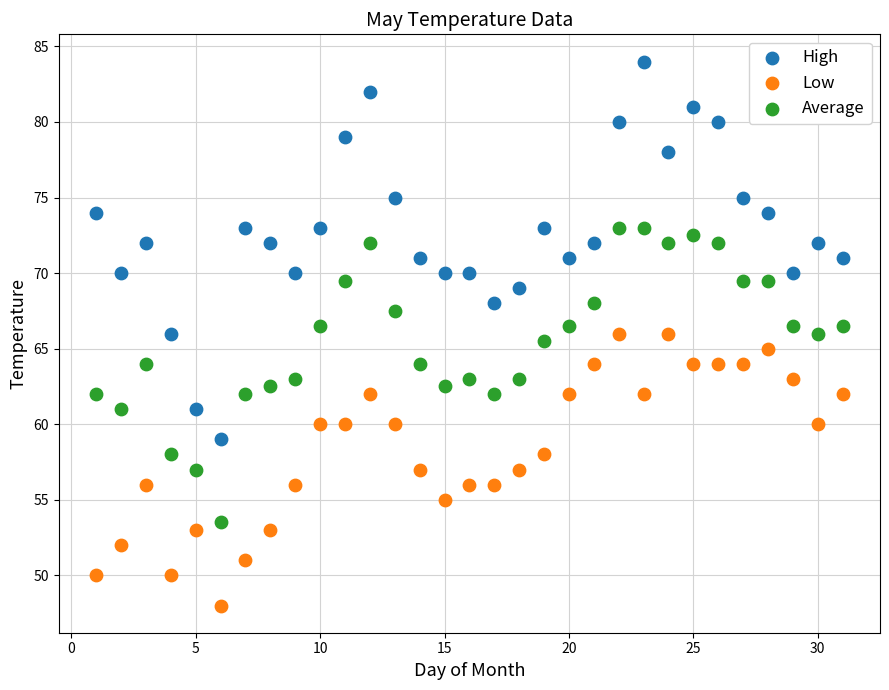

Which series has the widest spread of Y values?

High